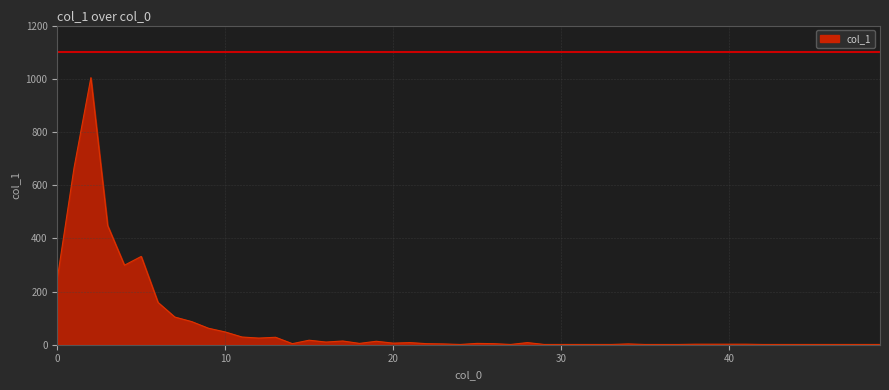

What is the difference between the maximum and minimum values?

1003